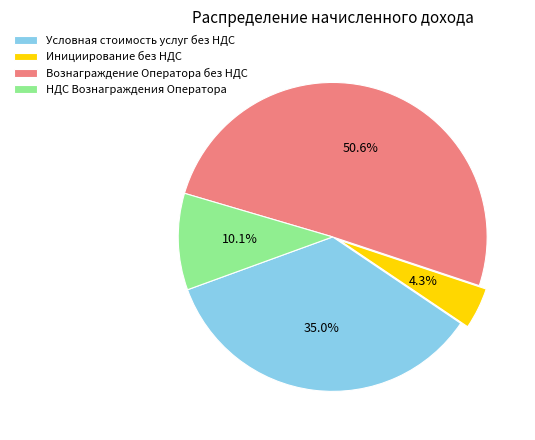

Which slice is the largest?

Вознаграждение Оператора без НДС